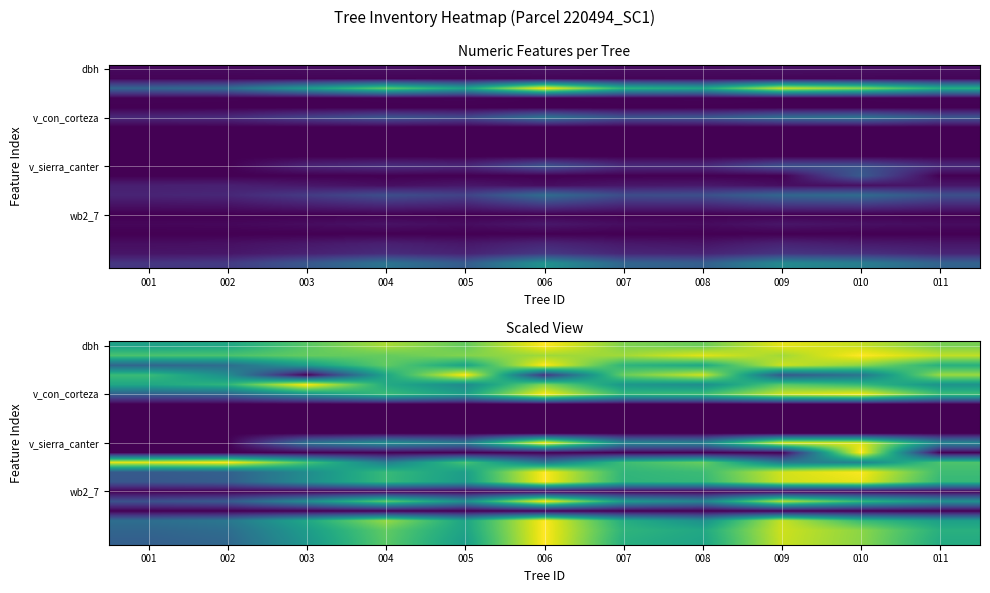

How many series are shown in this chart?

21